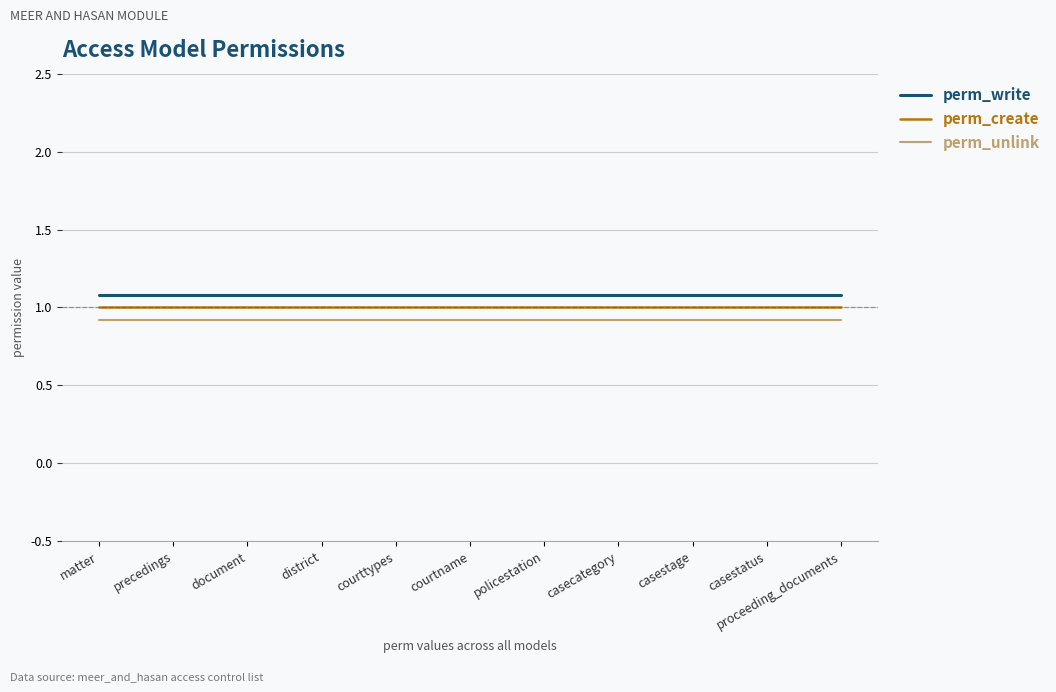

What position from the left is precedings?

2